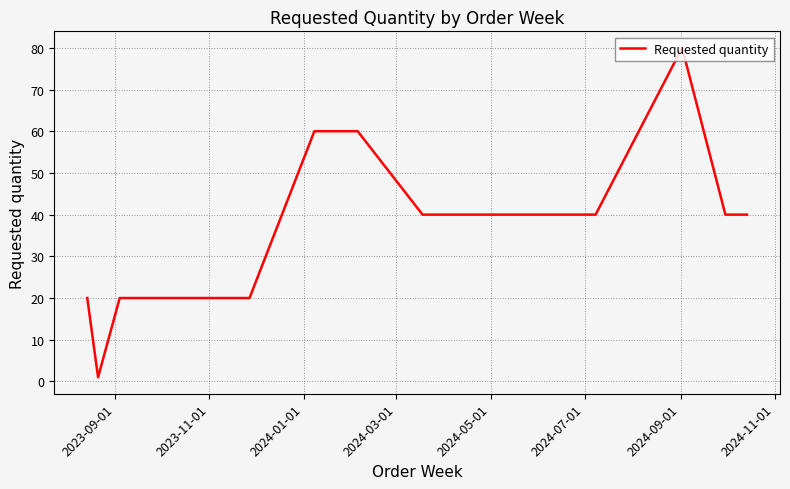

What is the greatest value displayed?

80